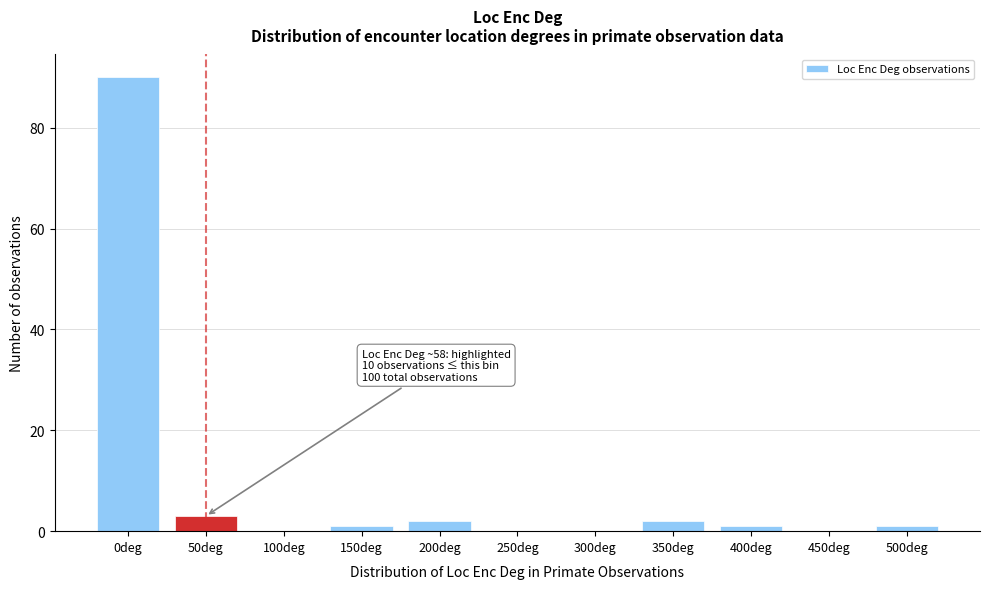

Reading right to left, transcribe all the data shown in this chart.

500deg=1	450deg=0	400deg=1	350deg=2	300deg=0	250deg=0	200deg=2	150deg=1	100deg=0	50deg=3	0deg=90